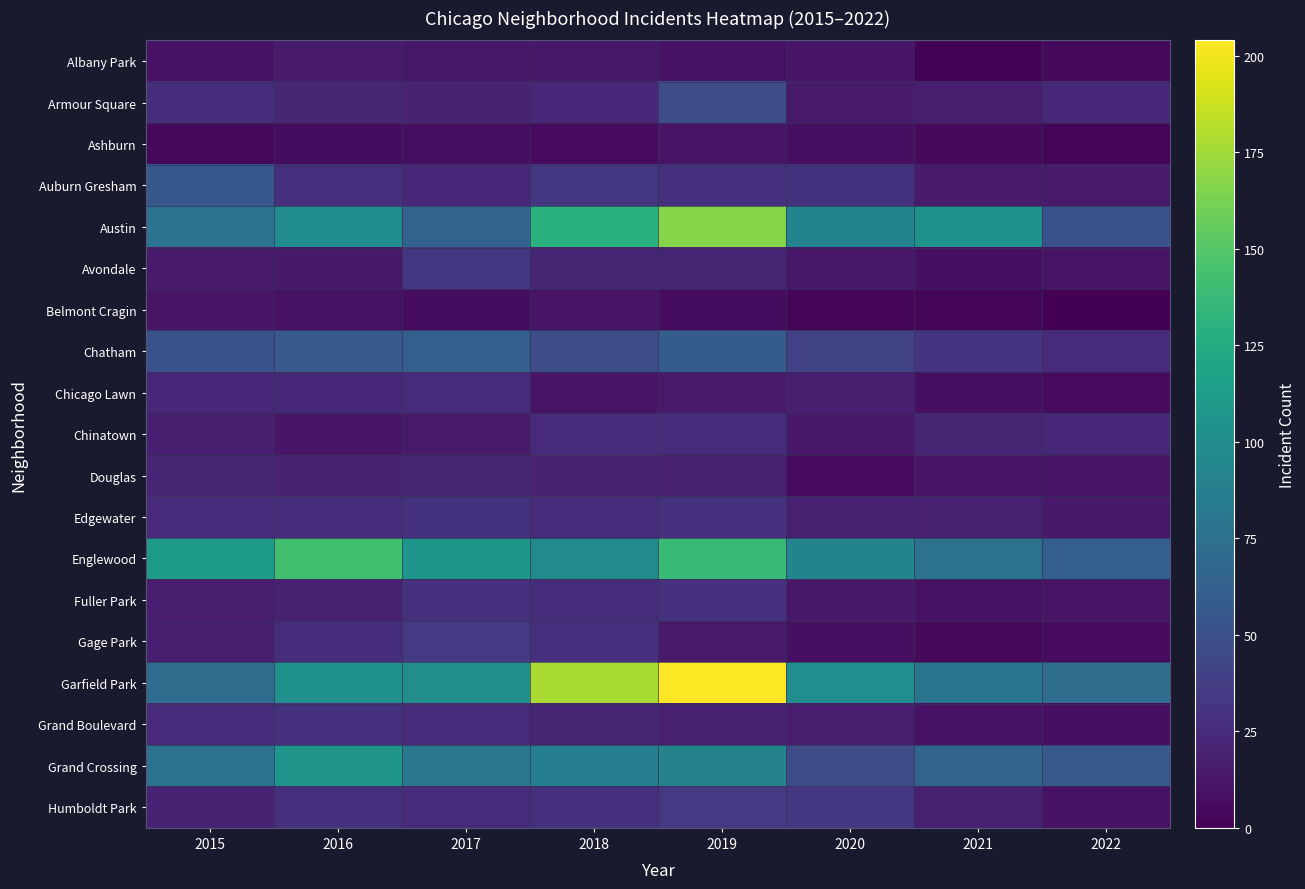

Reading right to left, what are all the values shown in this chart?

Albany Park: 2022=5	2021=1	2020=12	2019=10	2018=13	2017=13	2016=15	2015=10
Armour Square: 2022=23	2021=16	2020=15	2019=47	2018=23	2017=20	2016=22	2015=27
Ashburn: 2022=3	2021=5	2020=8	2019=11	2018=6	2017=8	2016=7	2015=4
Auburn Gresham: 2022=15	2021=15	2020=30	2019=29	2018=33	2017=23	2016=28	2015=56
Austin: 2022=51	2021=104	2020=92	2019=167	2018=130	2017=65	2016=99	2015=78
Avondale: 2022=11	2021=8	2020=13	2019=21	2018=21	2017=33	2016=14	2015=15
Belmont Cragin: 2022=0	2021=3	2020=3	2019=7	2018=11	2017=7	2016=9	2015=11
Chatham: 2022=25	2021=31	2020=40	2019=60	2018=48	2017=62	2016=57	2015=51
Chicago Lawn: 2022=6	2021=8	2020=17	2019=15	2018=11	2017=25	2016=23	2015=23
Chinatown: 2022=23	2021=21	2020=14	2019=26	2018=25	2017=15	2016=12	2015=17
Douglas: 2022=11	2021=11	2020=6	2019=19	2018=20	2017=21	2016=20	2015=22
Edgewater: 2022=14	2021=18	2020=18	2019=29	2018=25	2017=30	2016=27	2015=24
Englewood: 2022=62	2021=76	2020=92	2019=138	2018=98	2017=107	2016=142	2015=111
Fuller Park: 2022=11	2021=10	2020=14	2019=29	2018=27	2017=29	2016=19	2015=16
Gage Park: 2022=6	2021=5	2020=8	2019=15	2018=28	2017=35	2016=27	2015=17
Garfield Park: 2022=73	2021=79	2020=100	2019=204	2018=178	2017=101	2016=103	2015=73
Grand Boulevard: 2022=8	2021=10	2020=16	2019=19	2018=22	2017=25	2016=29	2015=24
Grand Crossing: 2022=57	2021=66	2020=47	2019=91	2018=88	2017=82	2016=106	2015=77
Humboldt Park: 2022=10	2021=18	2020=32	2019=34	2018=28	2017=25	2016=28	2015=20